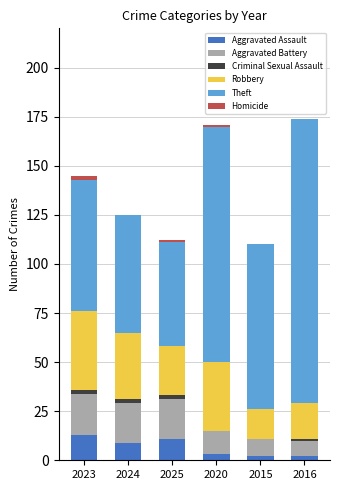

What is the maximum value for Aggravated Assault?

13